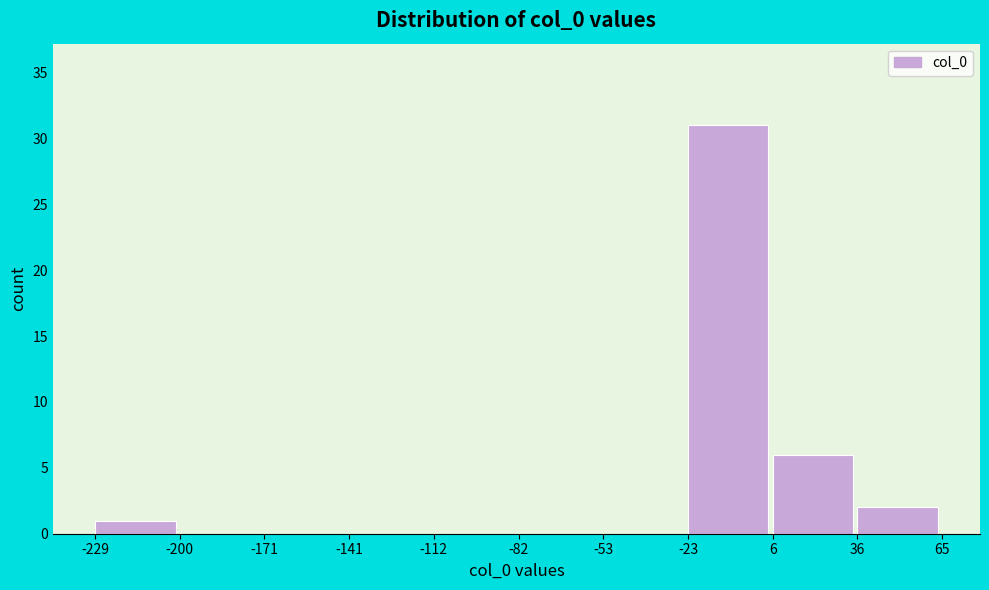

Over which range of the x-axis is the bar tallest?

-23 to 6